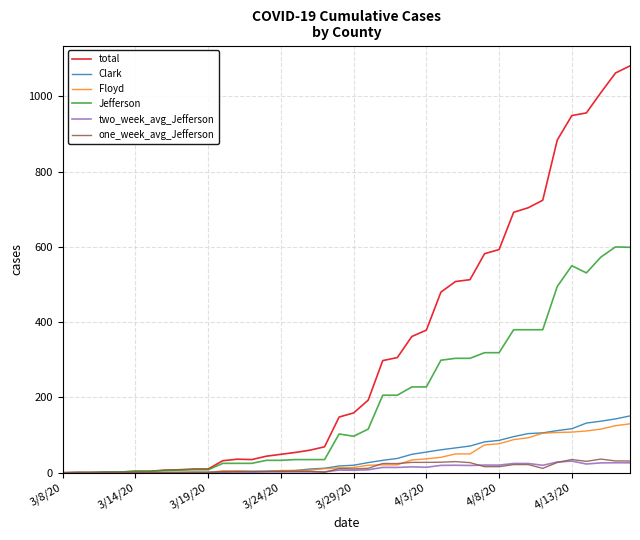

Which series has the largest range (max minus min)?

total